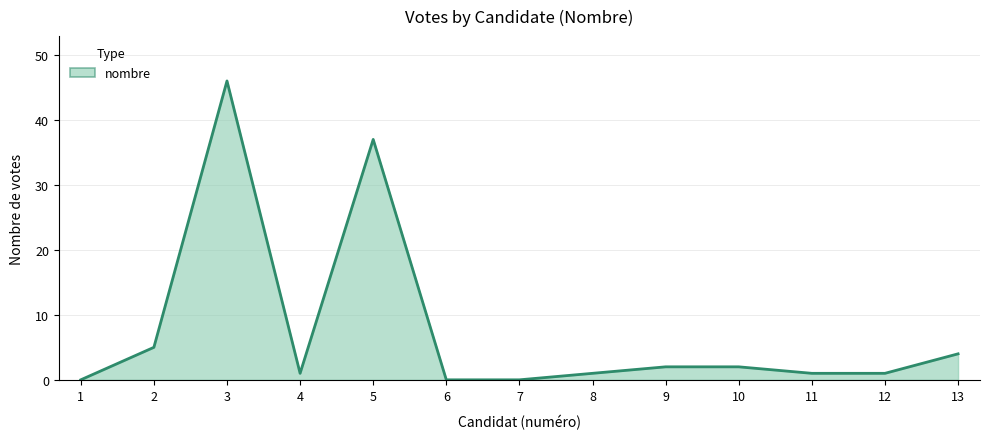

Does the chart have visible grid lines?

Yes